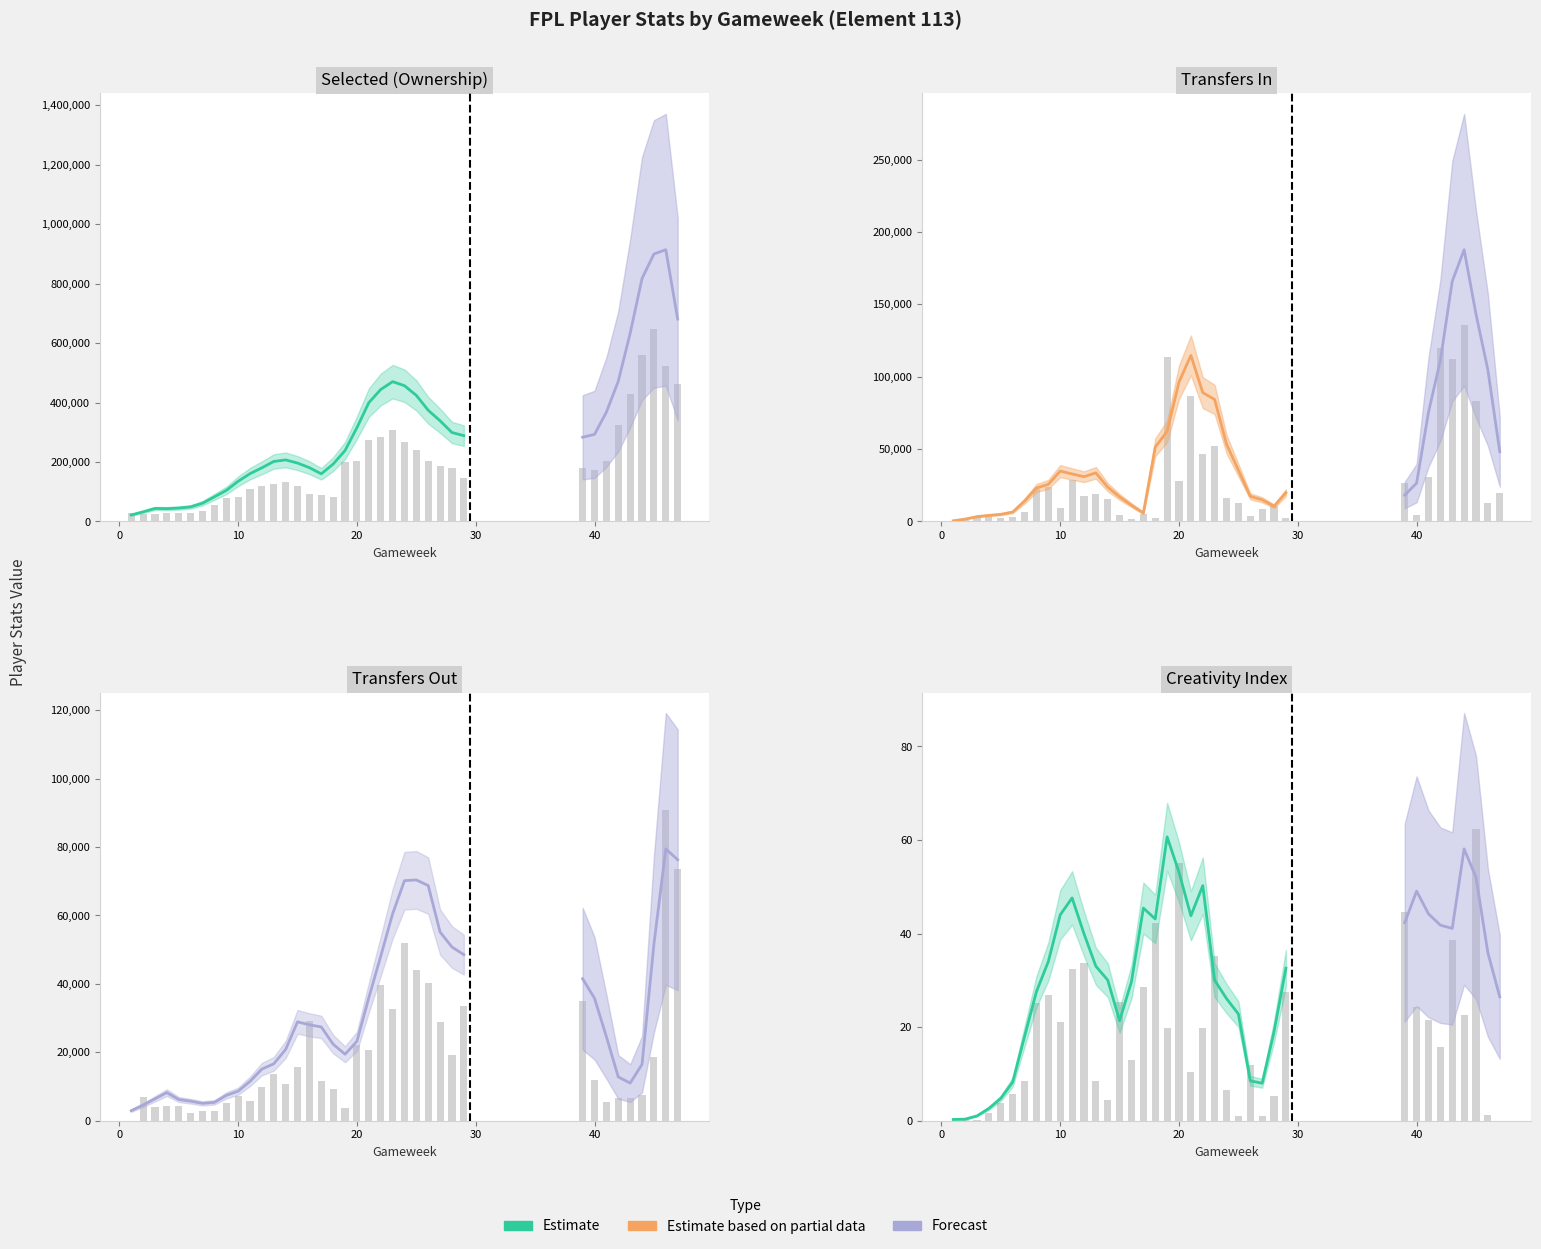

What is the total value across all series at 6?

34016.8